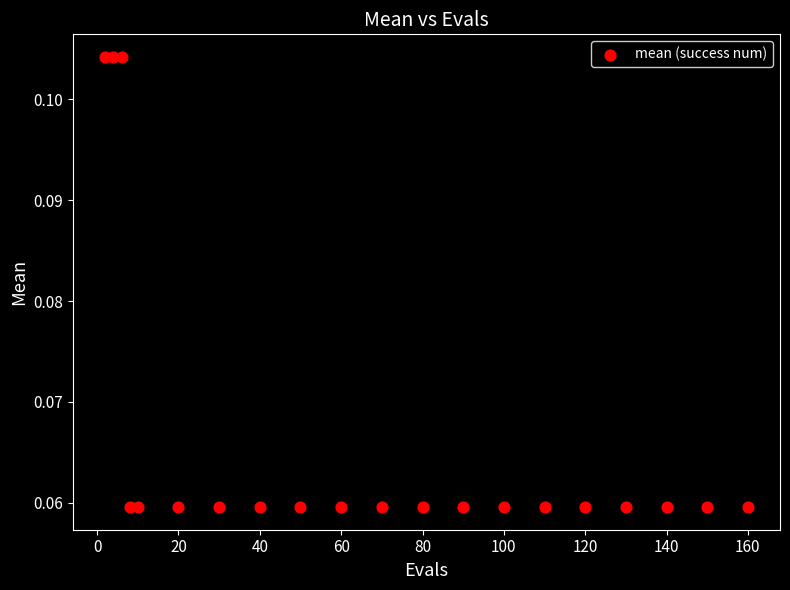

What is the range of X values (max minus min)?

158.0